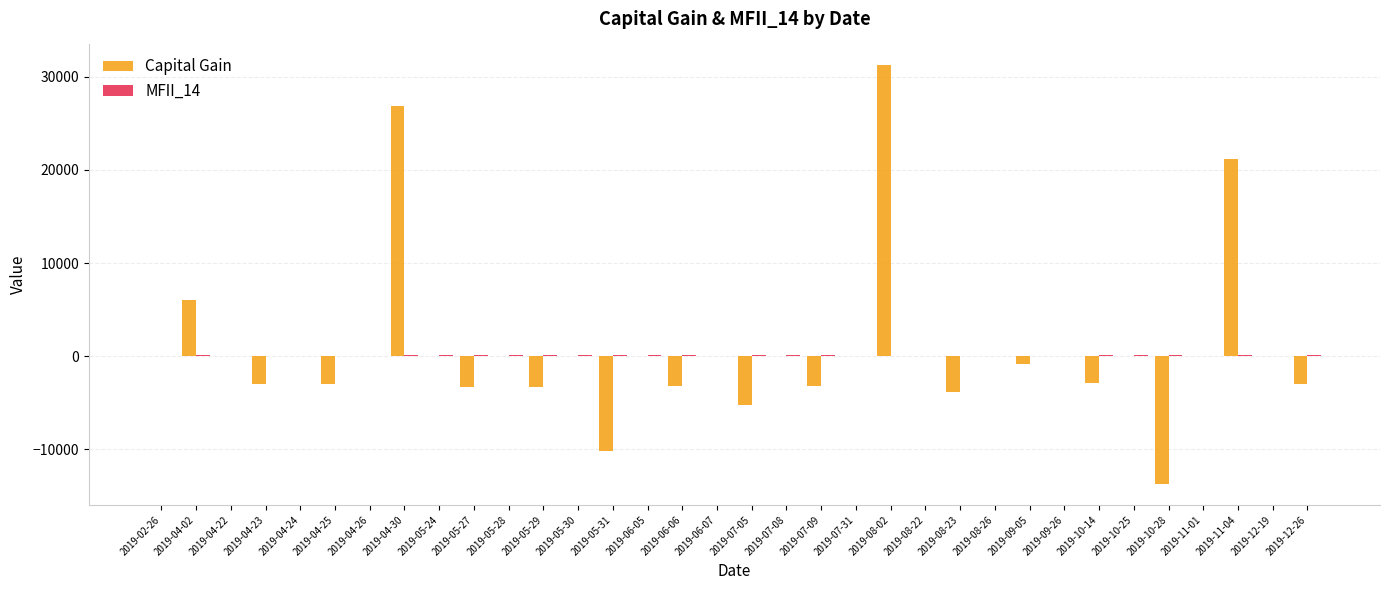

The value of Capital Gain at 2019-08-02 is 31231.0. True or false?

True